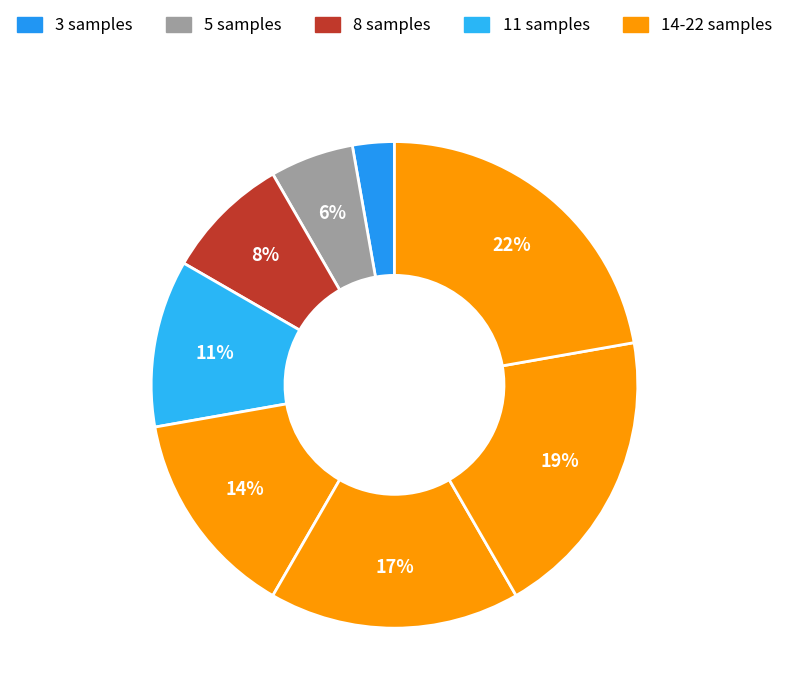

To the nearest percent, what is the average slice percentage?

12%